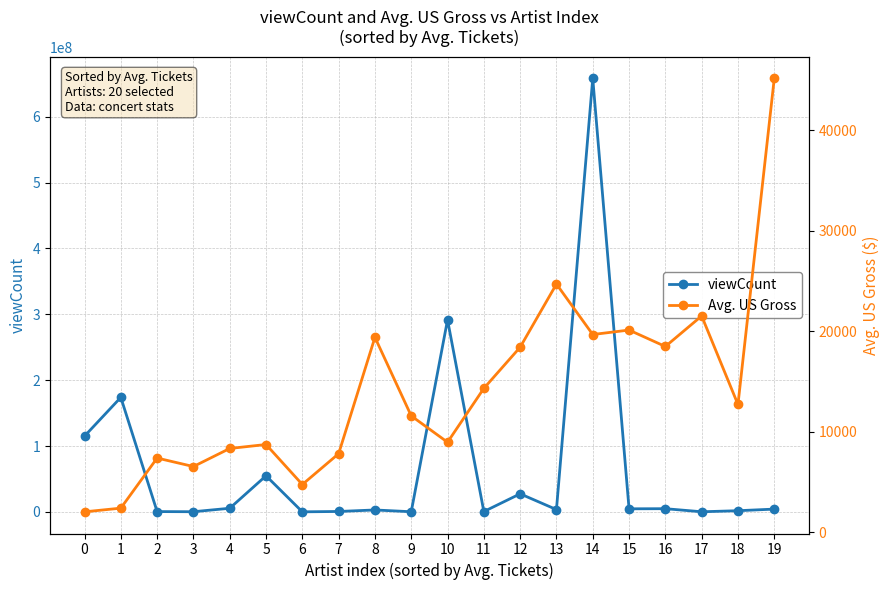

How many data points in Avg. US Gross are less than 12715?

10